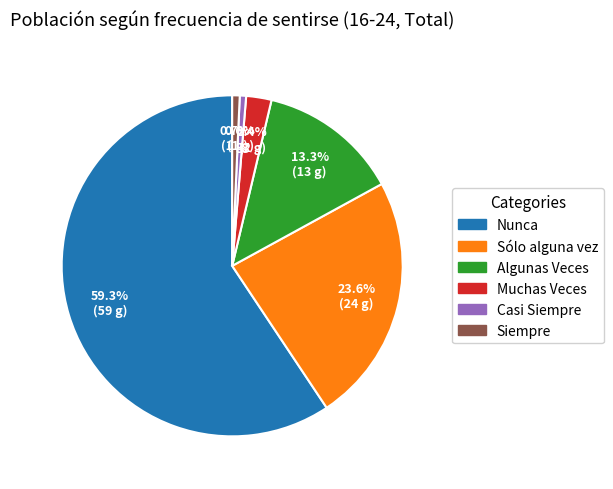

What is the ratio of the value at Siempre to the value at Muchas Veces?

0.3